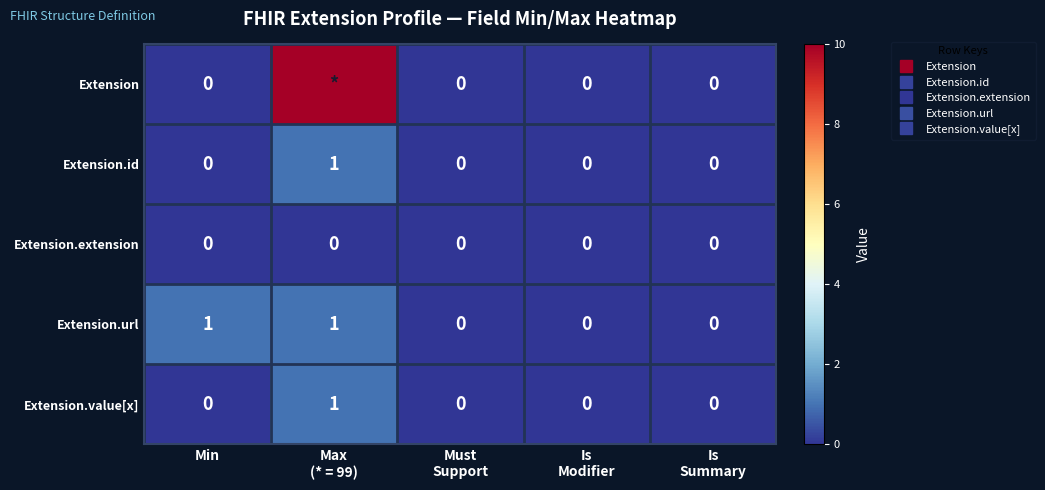

How many values in the Extension series exceed 0?

1